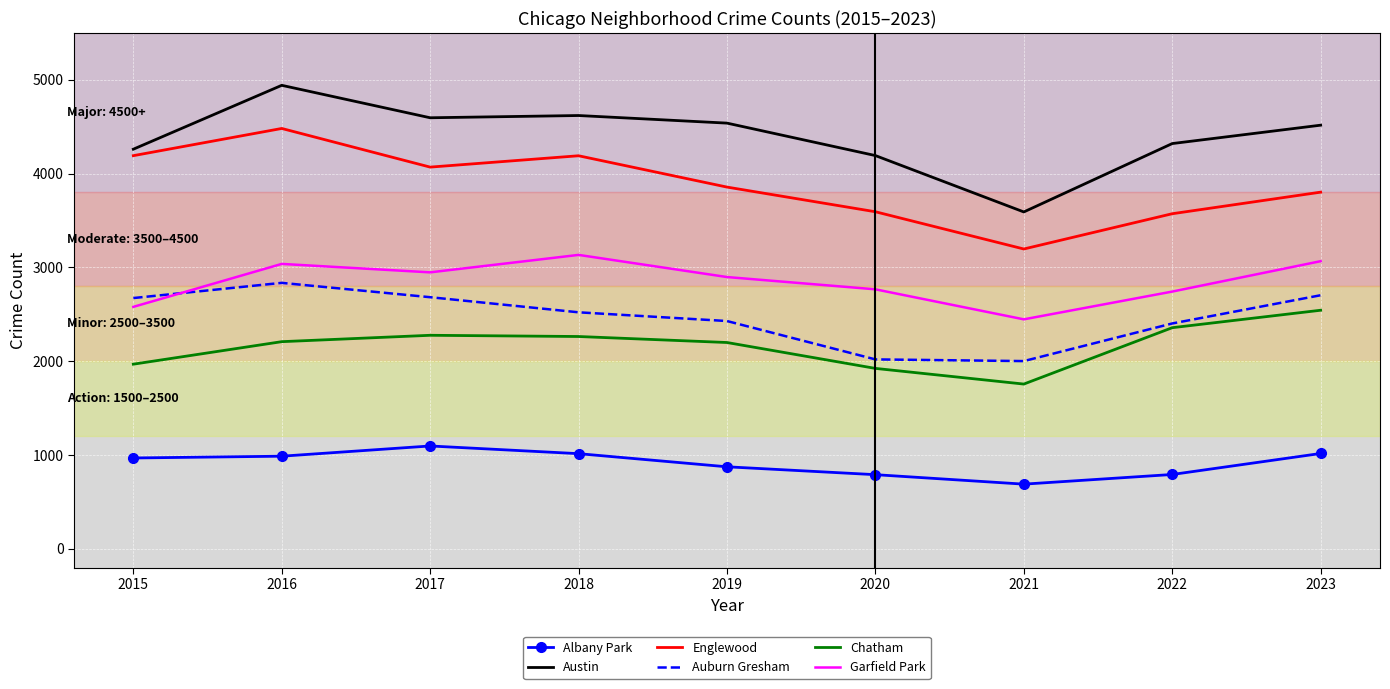

In Auburn Gresham, how many points are lower than both neighbors (excluding endpoints)?

1